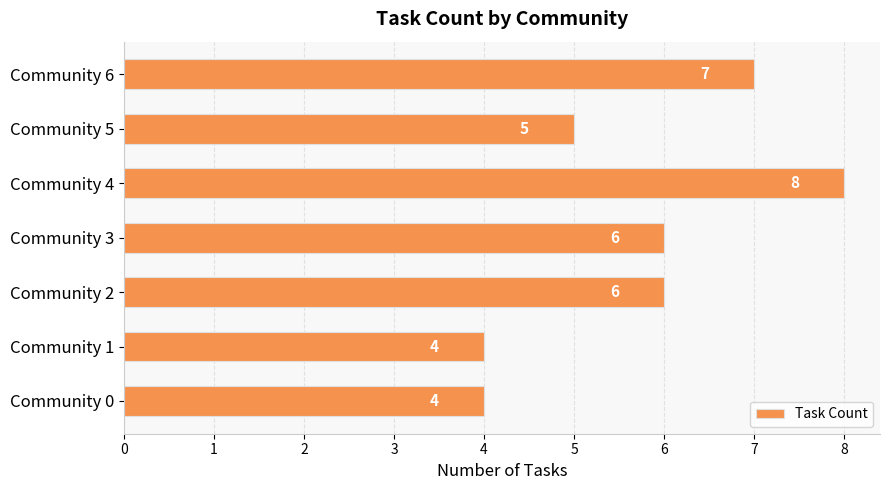

True or false: the data shows 4 at Community 0.

True